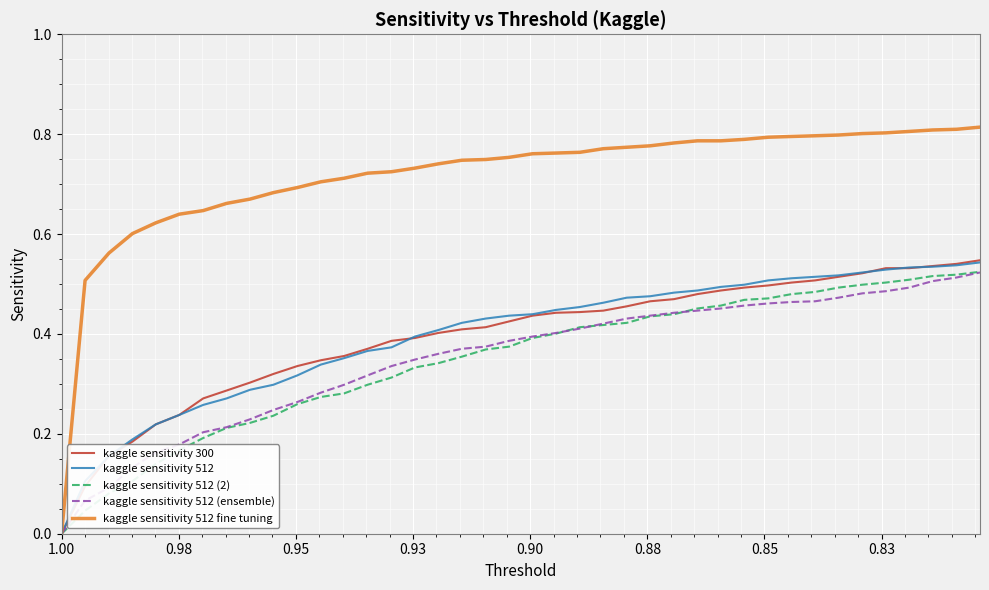

Which series has the largest range (max minus min)?

kaggle sensitivity 512 fine tuning